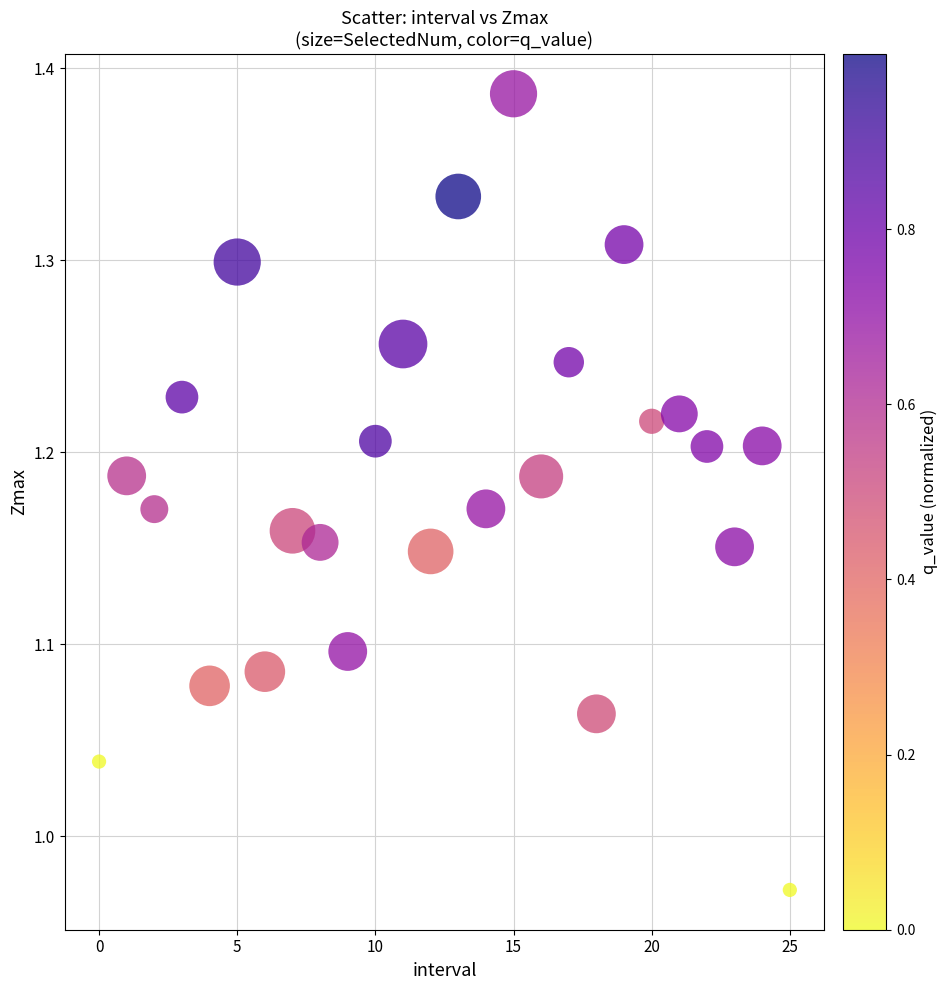

What is the range of Y values (max minus min)?

0.4